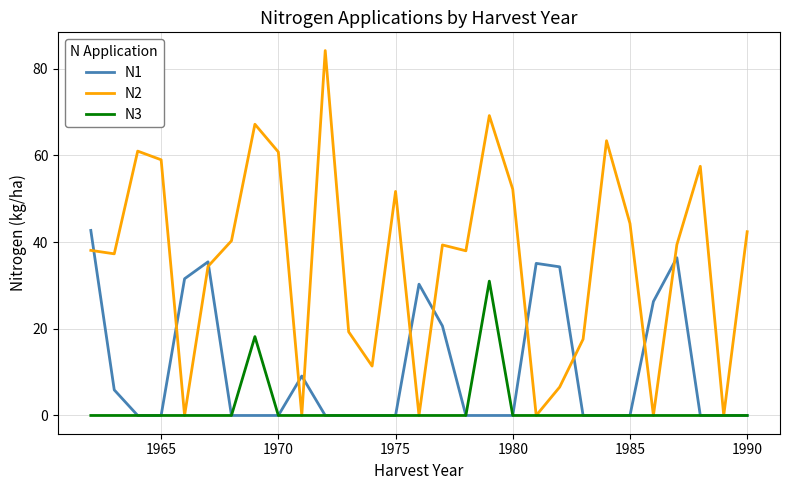

List the series in order of their peak value, lowest first.

N3, N1, N2